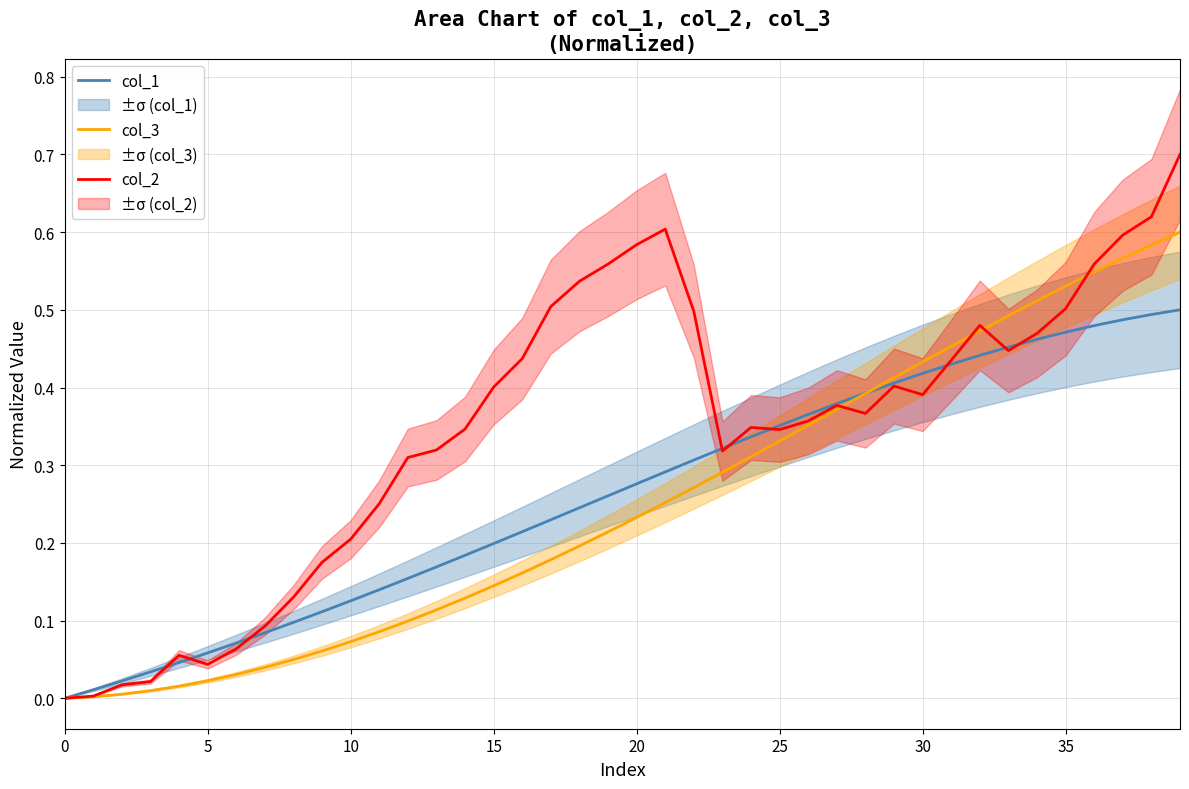

What is the label of the 11th point from the right?

29